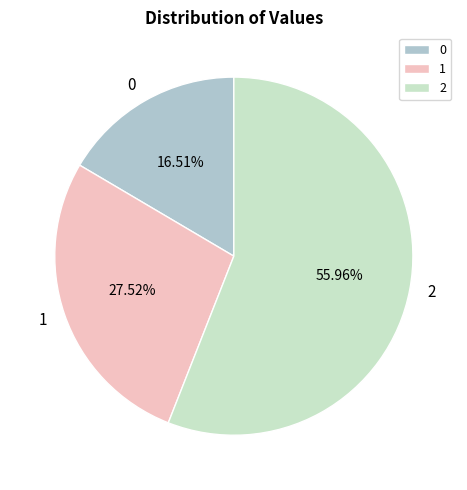

To the nearest percent, what is the difference between the largest and smallest slice percentages?

39%